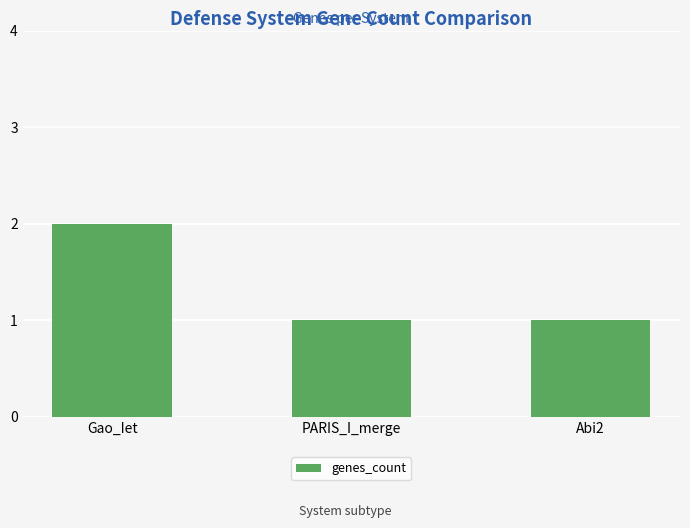

What is the label of the 2nd bar from the right?

PARIS_I_merge